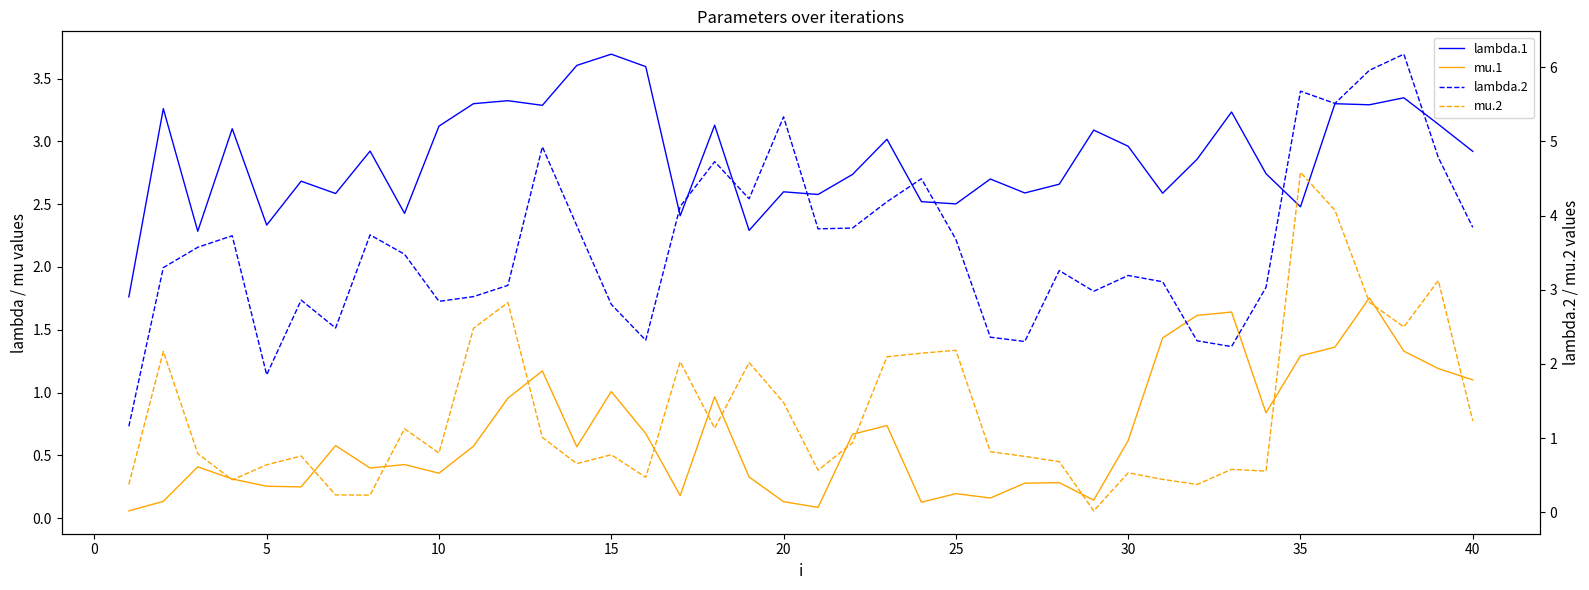

Is it true that mu.2 equals 0.4 at 26?

False